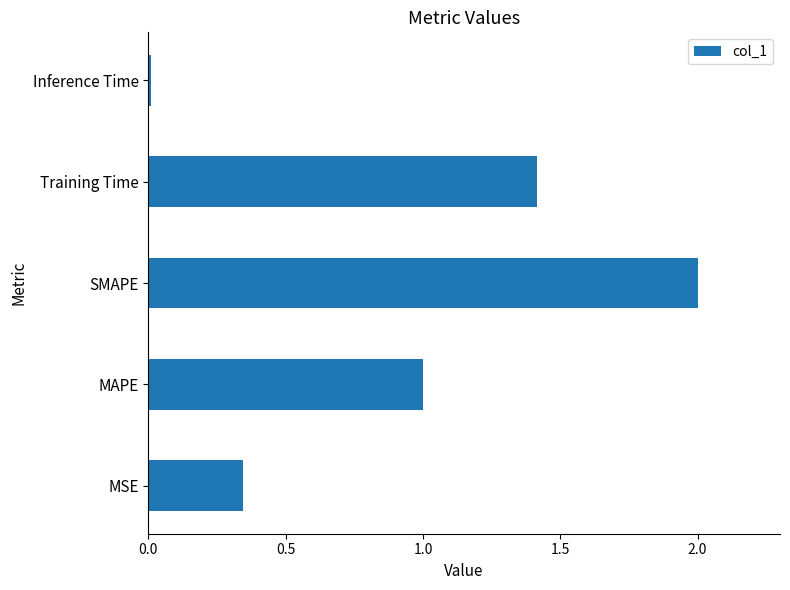

At which category does the chart reach its peak across all series?

SMAPE